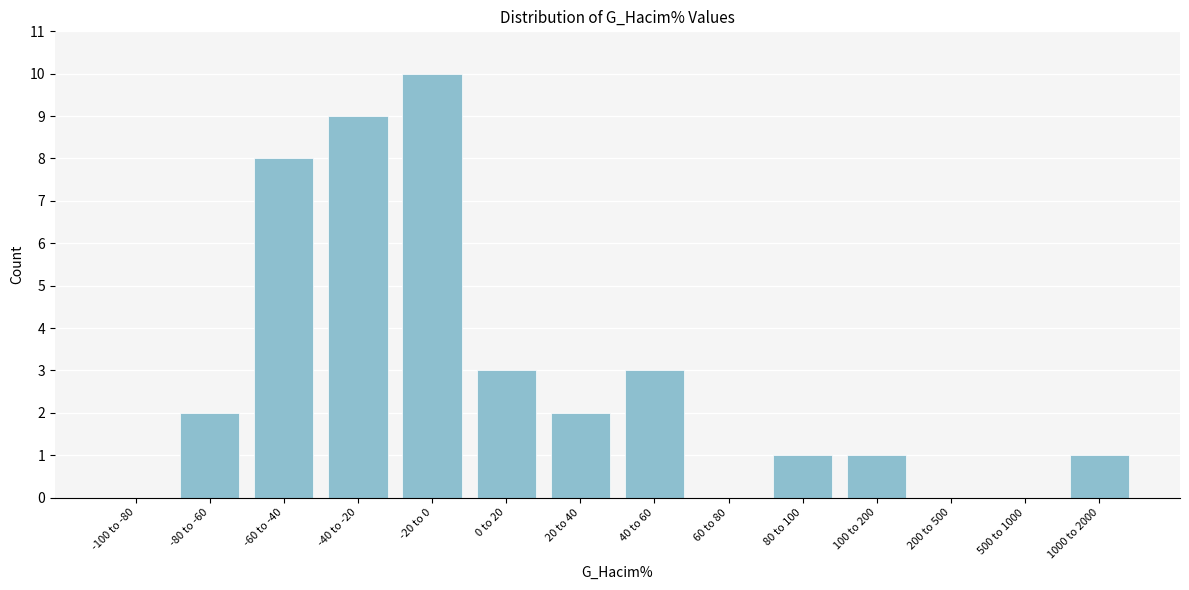

Reading left to right, what are all the values shown in this chart?

-100 to -80=0	-80 to -60=2	-60 to -40=8	-40 to -20=9	-20 to 0=10	0 to 20=3	20 to 40=2	40 to 60=3	60 to 80=0	80 to 100=1	100 to 200=1	200 to 500=0	500 to 1000=0	1000 to 2000=1